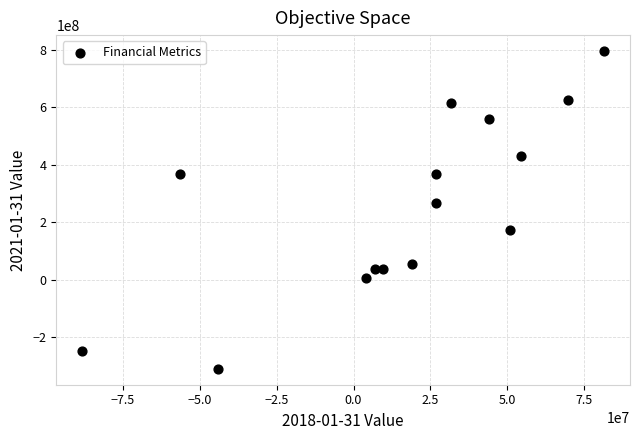

What Y value in the scatter plot is closest to 242248500?

267968000